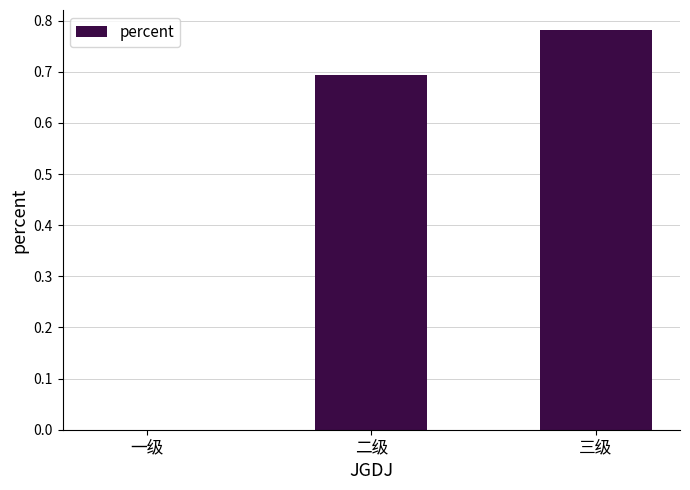

What is the approximate value at 二级?

0.7